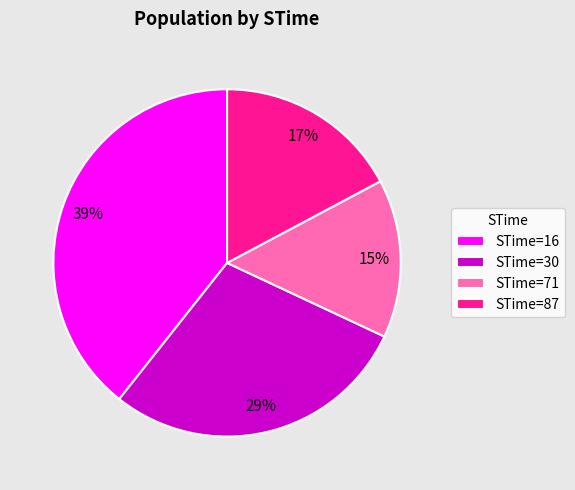

Which has a higher value, STime=16 or STime=71?

STime=16